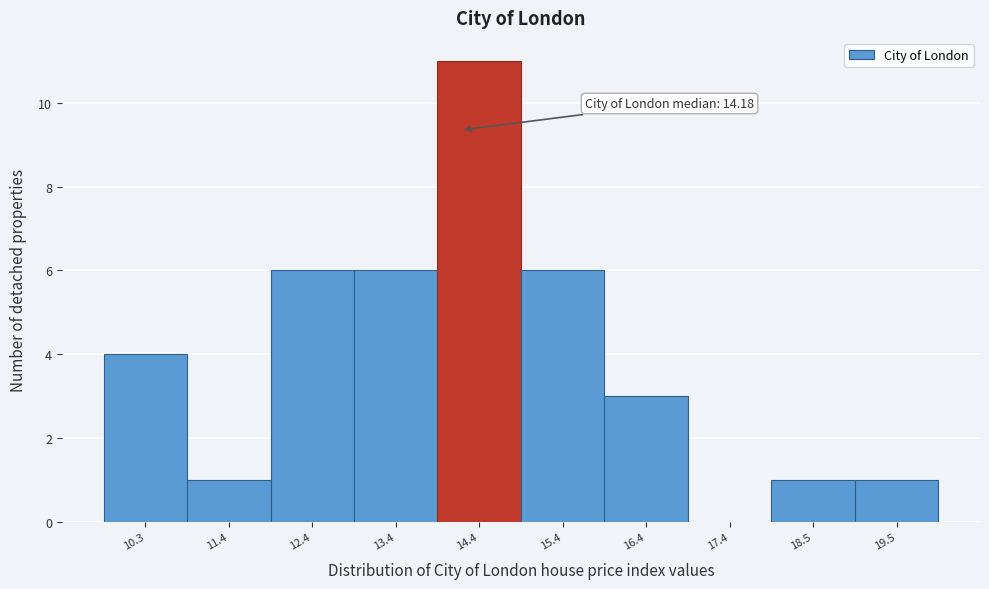

Which range on the x-axis has the tallest bar?

13.8 to 15.0